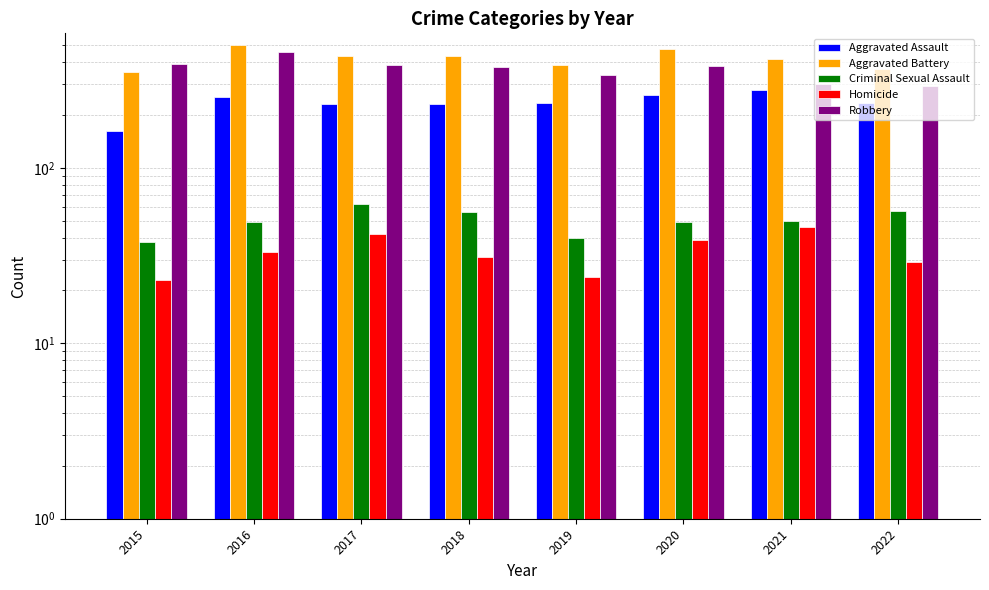

List the labels in order of Aggravated Assault value, largest first.

2021, 2020, 2016, 2019, 2022, 2018, 2017, 2015